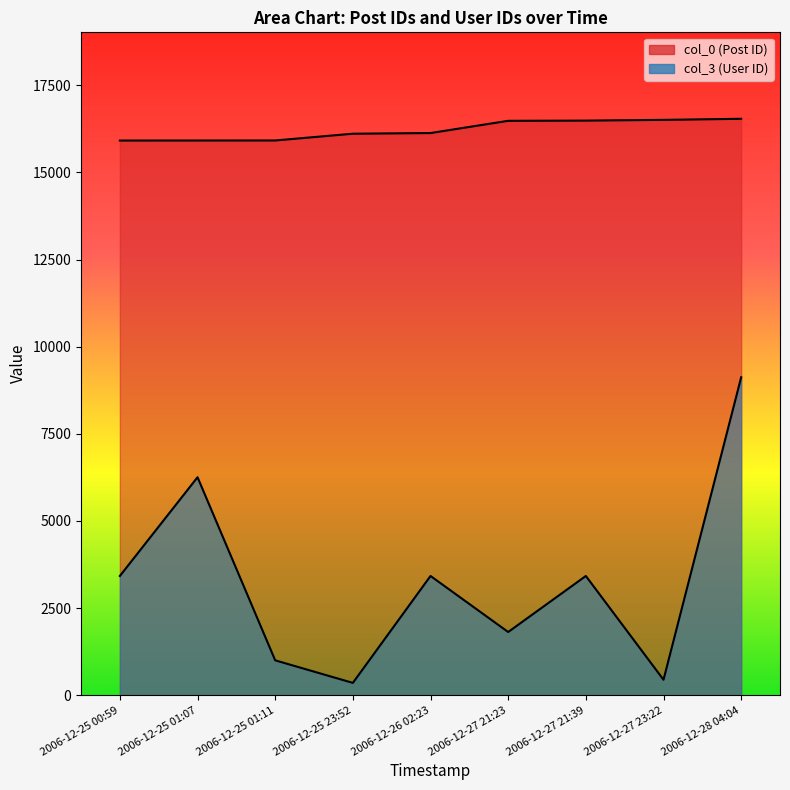

Reading left to right, transcribe all the data shown in this chart.

col_0: 2006-12-25 00:59=15915	2006-12-25 01:07=15916	2006-12-25 01:11=15917	2006-12-25 23:52=16111	2006-12-26 02:23=16130	2006-12-27 21:23=16481	2006-12-27 21:39=16487	2006-12-27 23:22=16508	2006-12-28 04:04=16539
col_3: 2006-12-25 00:59=3421	2006-12-25 01:07=6254	2006-12-25 01:11=1000	2006-12-25 23:52=353	2006-12-26 02:23=3421	2006-12-27 21:23=1813	2006-12-27 21:39=3421	2006-12-27 23:22=443	2006-12-28 04:04=9122